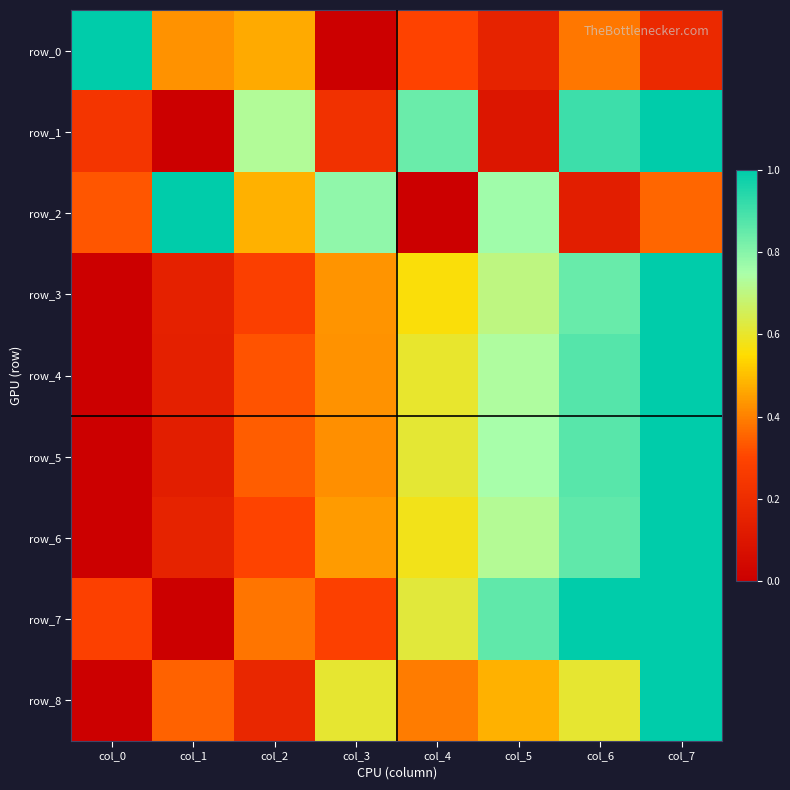

Is the value of row_6 at col_1 greater than the value of row_3 at col_3?

No